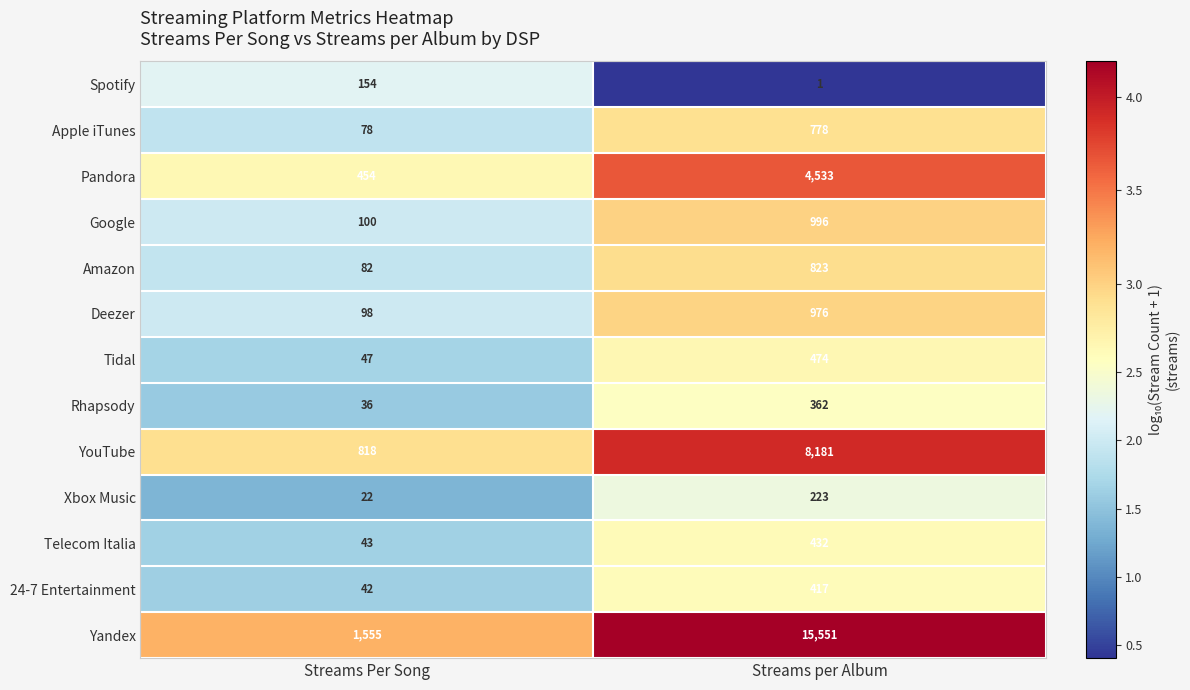

At which label does Yandex reach its peak?

Streams per Album